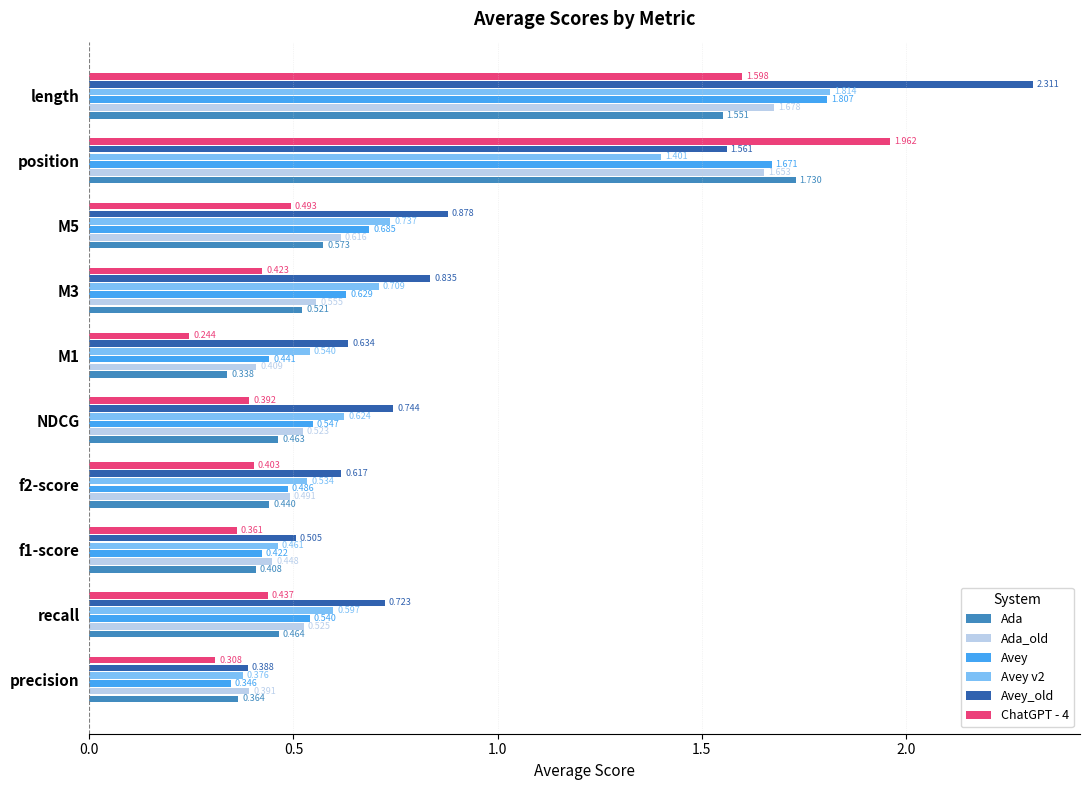

Which category has the highest value in the Avey v2 series?

length